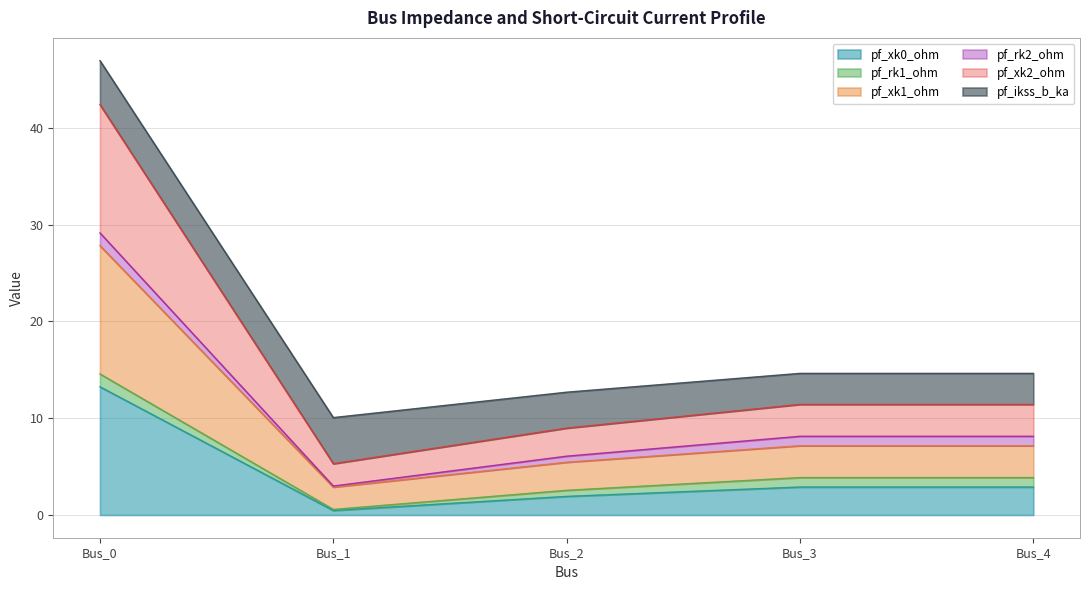

At which label does pf_xk0_ohm reach its minimum?

Bus_1